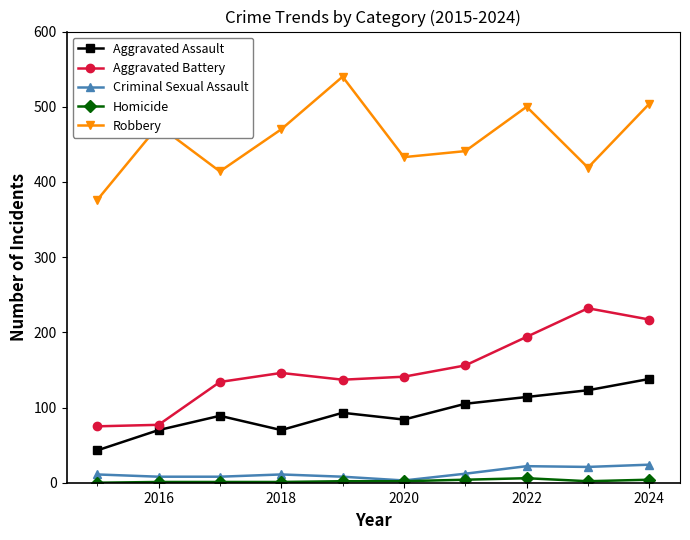

What is the greatest value displayed?

540